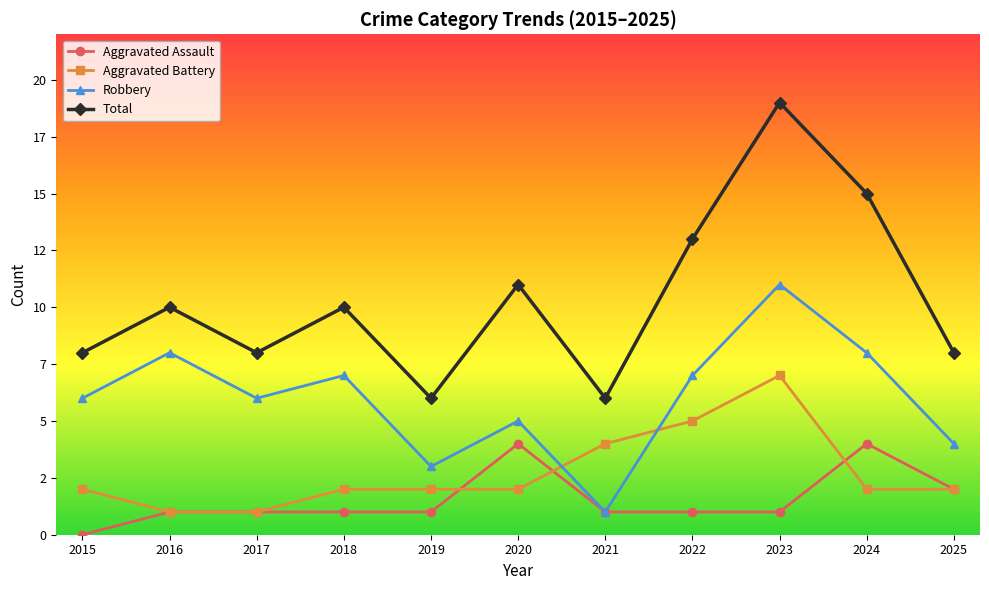

Is it true that Total equals 6 at 2023?

False